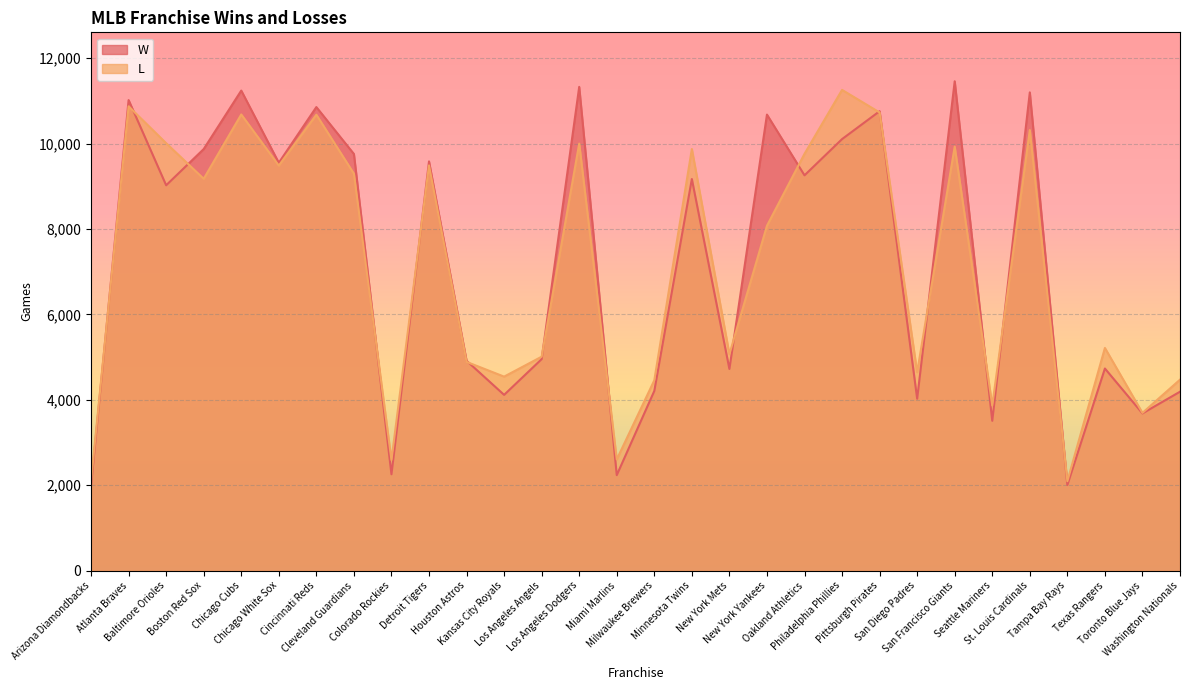

What is the label of the 16th point from the left?

Milwaukee Brewers